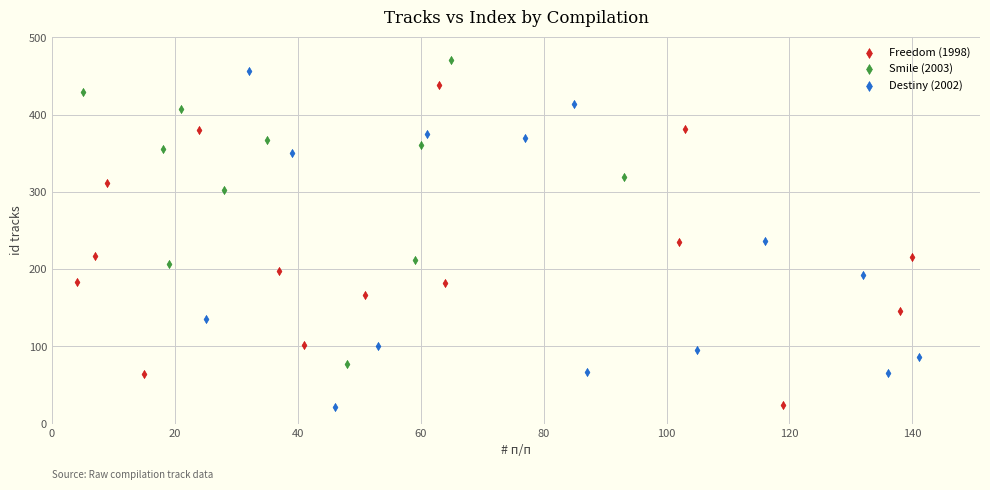

What are all the series names shown in the legend?

Freedom (1998), Smile (2003), Destiny (2002)